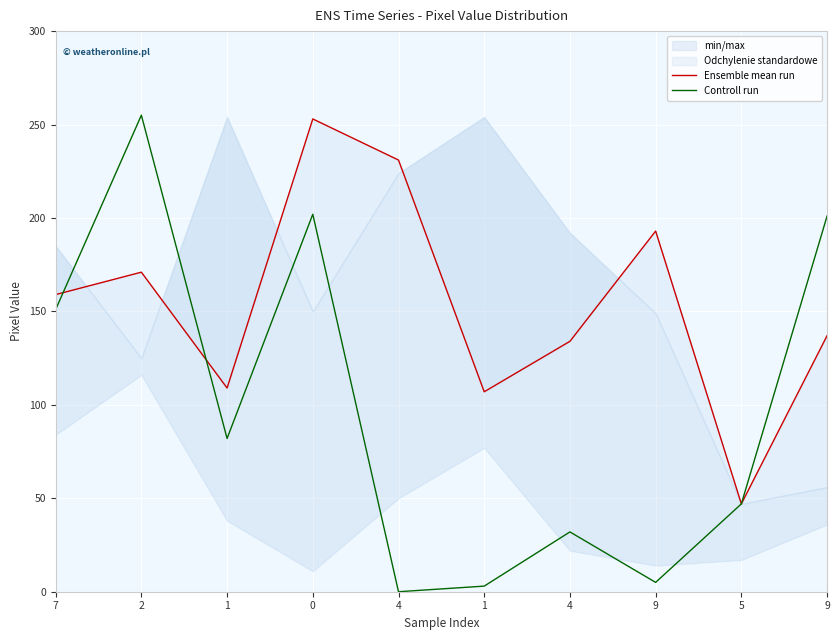

The value of Ensemble mean run at 1 is 35. True or false?

False